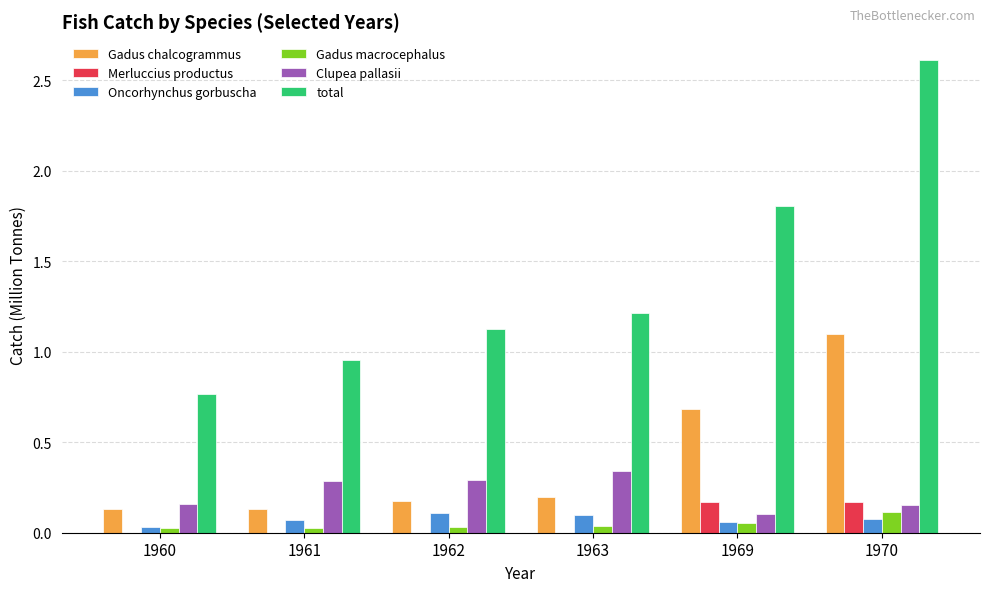

What is the sum of all Gadus chalcogrammus values?

2.4